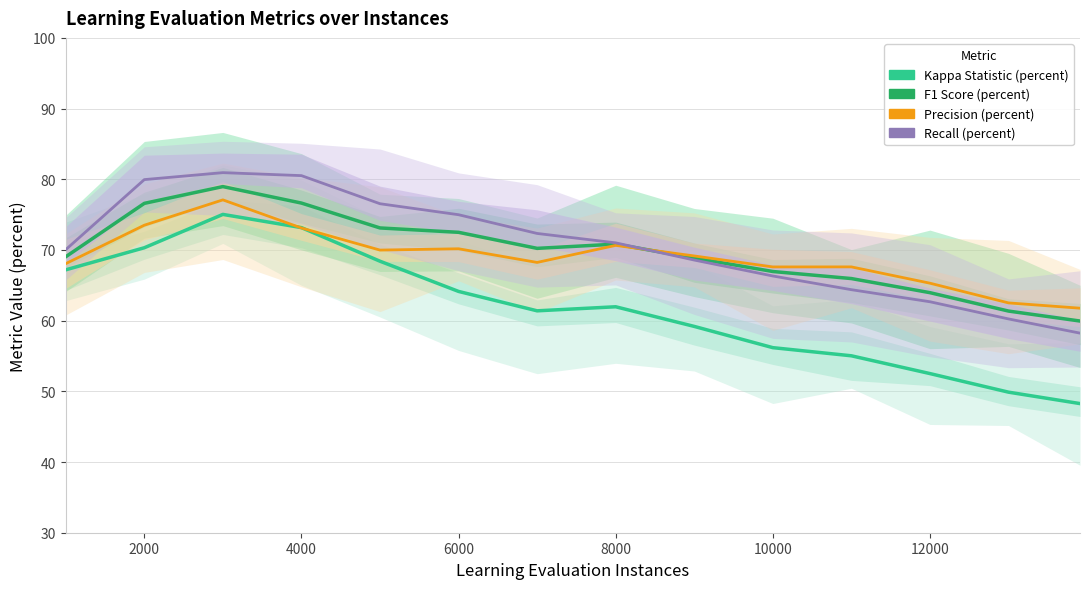

What is the difference between the maximum and minimum values in the Recall (percent) series?

22.7